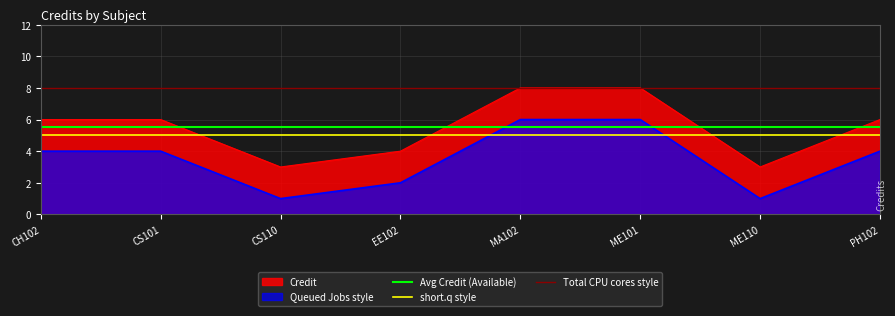

What is the highest value of the Queued Jobs style series?

6